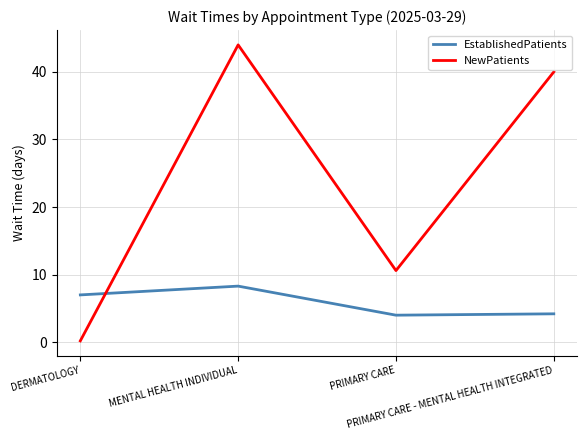

Which category has the lowest value in the NewPatients series?

DERMATOLOGY